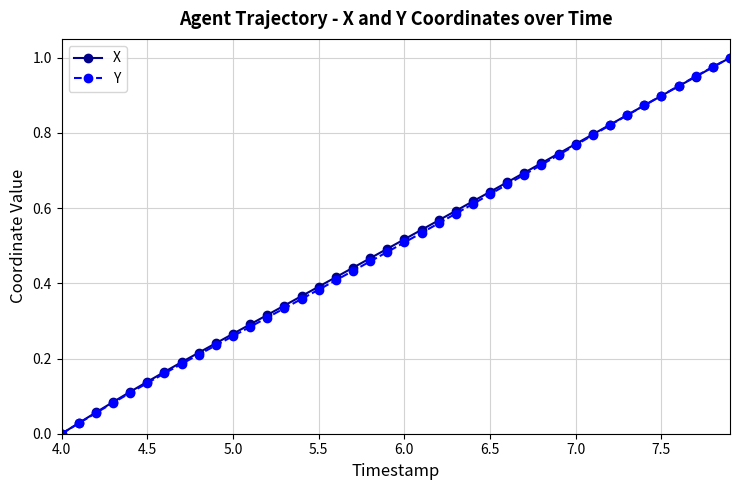

True or false: Y has more than 2 interior local peaks.

False